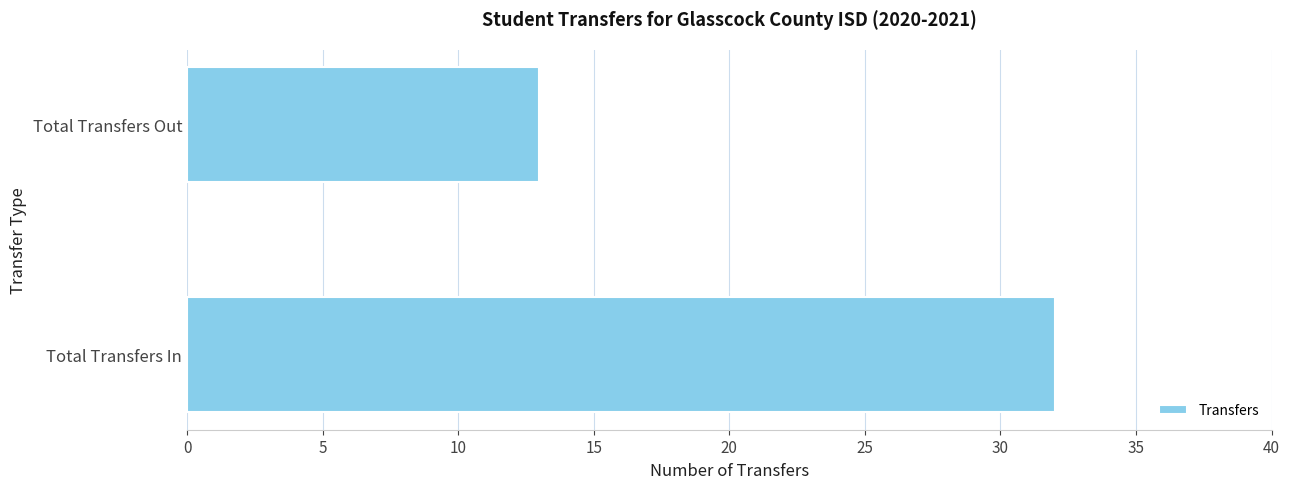

At which label is the value closest to 22?

Total Transfers Out